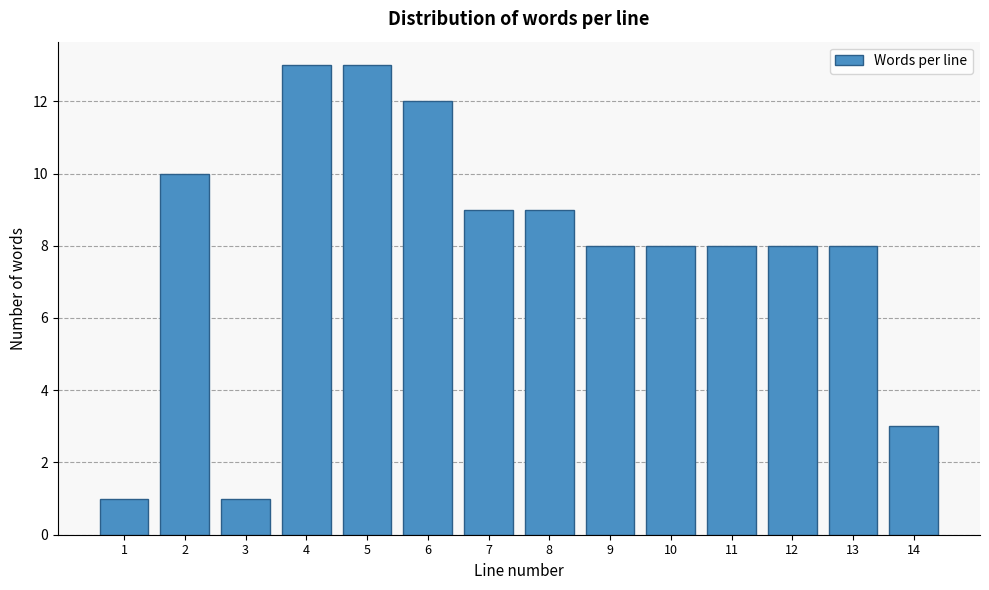

Reading left to right, what are all the values shown in this chart?

1=1	2=10	3=1	4=13	5=13	6=12	7=9	8=9	9=8	10=8	11=8	12=8	13=8	14=3